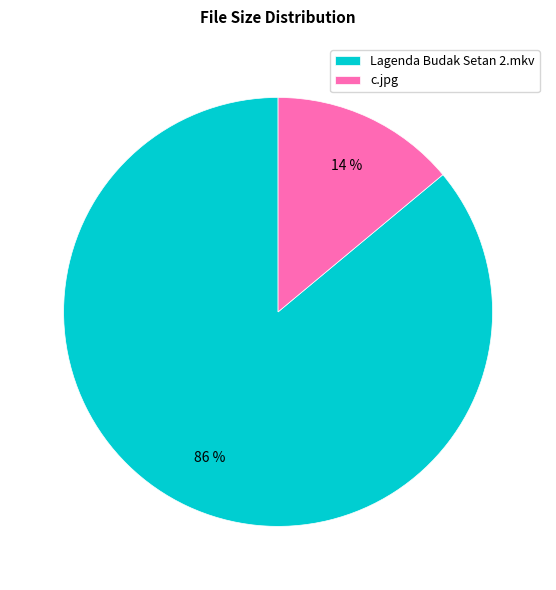

What is the largest slice in the pie chart?

Lagenda Budak Setan 2.mkv